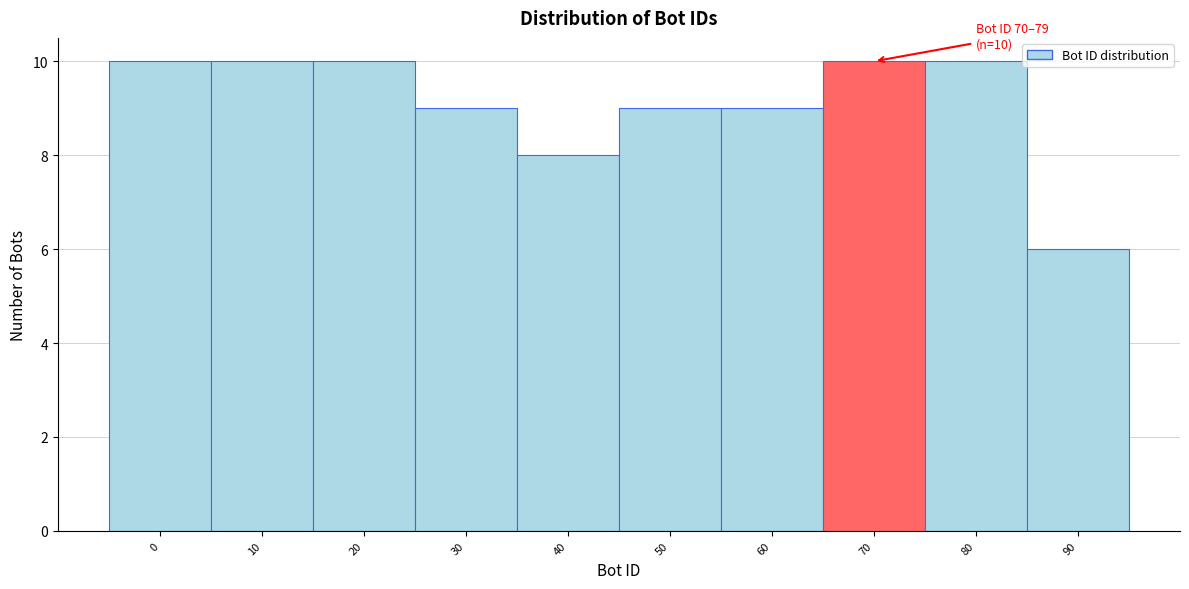

Reading left to right, list all the values displayed in this chart.

0=10	10=10	20=10	30=9	40=8	50=9	60=9	70=10	80=10	90=6